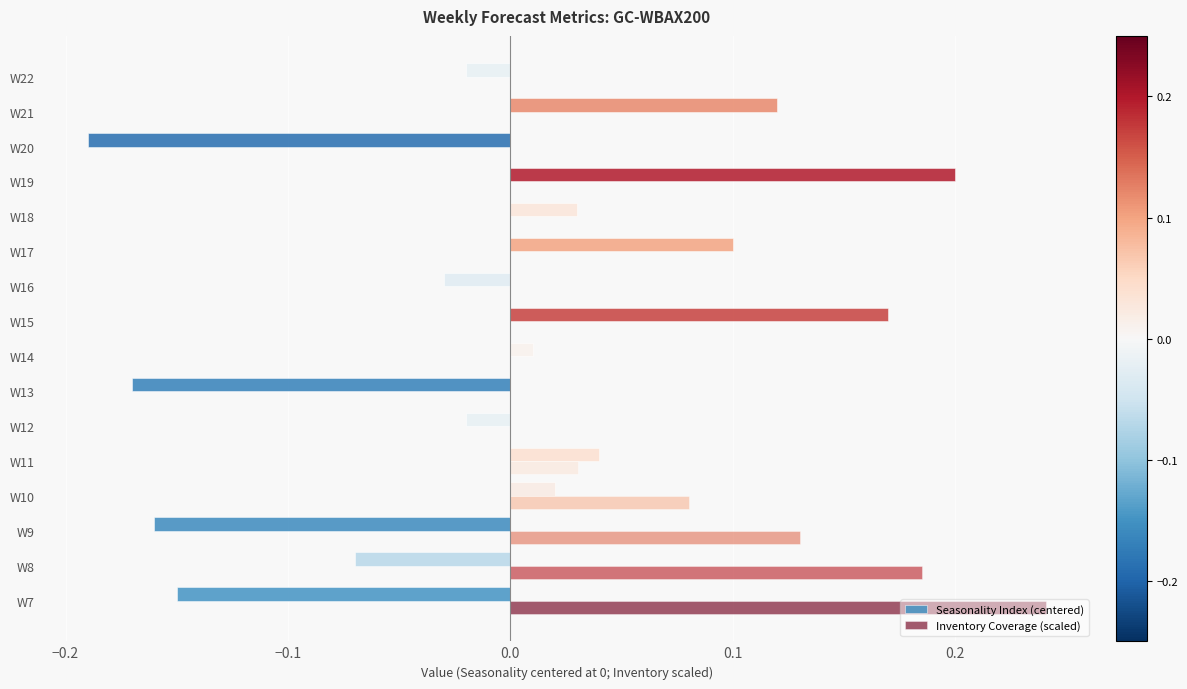

Count the number of data series in this chart.

2